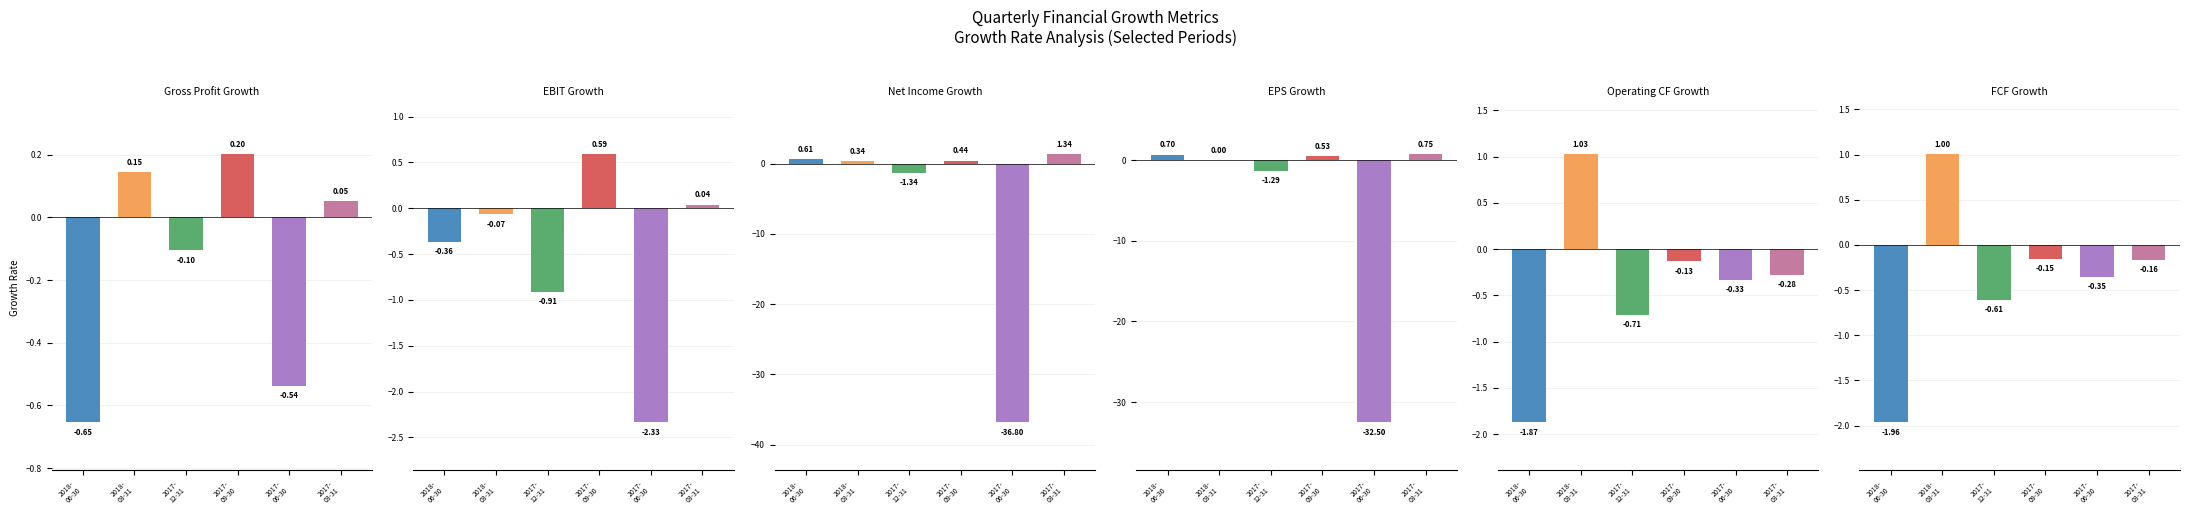

Does the chart contain stacked bars?

No